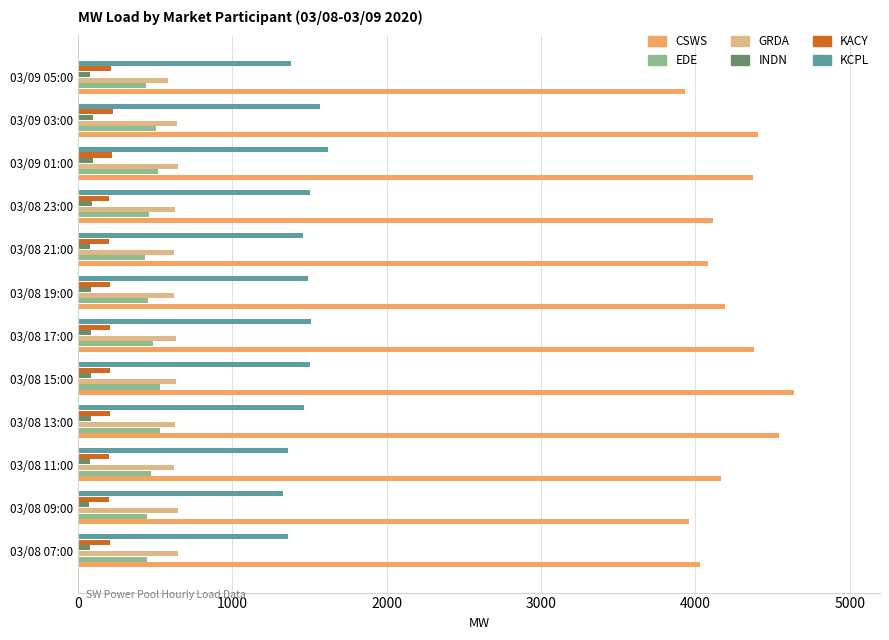

True or false: KCPL has a value of 555.5 at 03/08 13:00.

False